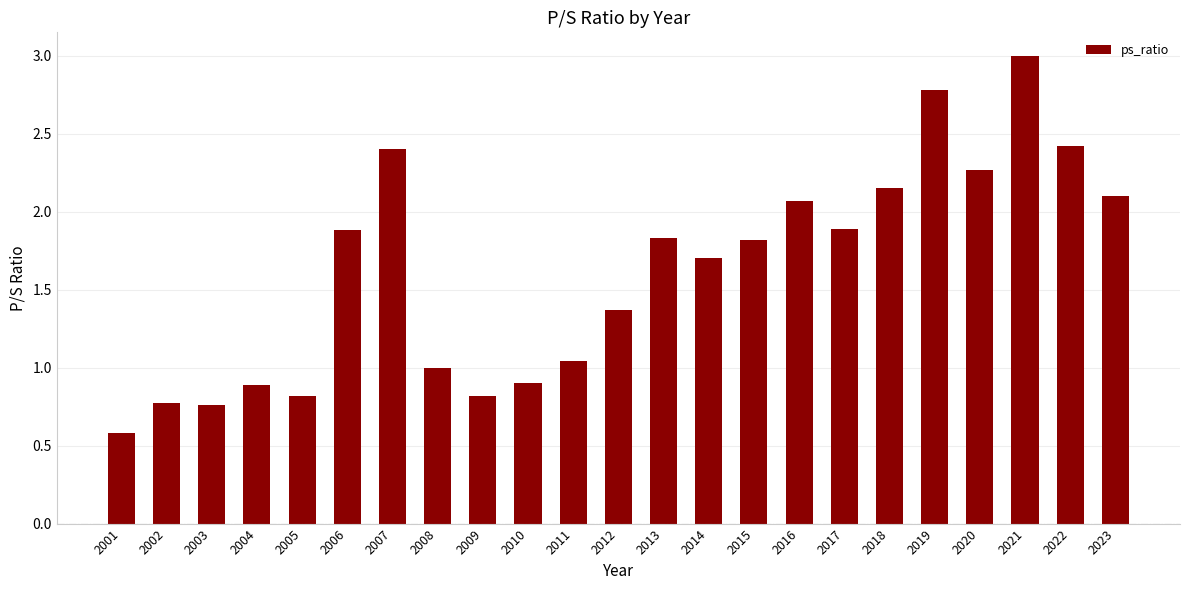

Which label corresponds to the smallest value in the chart?

2001